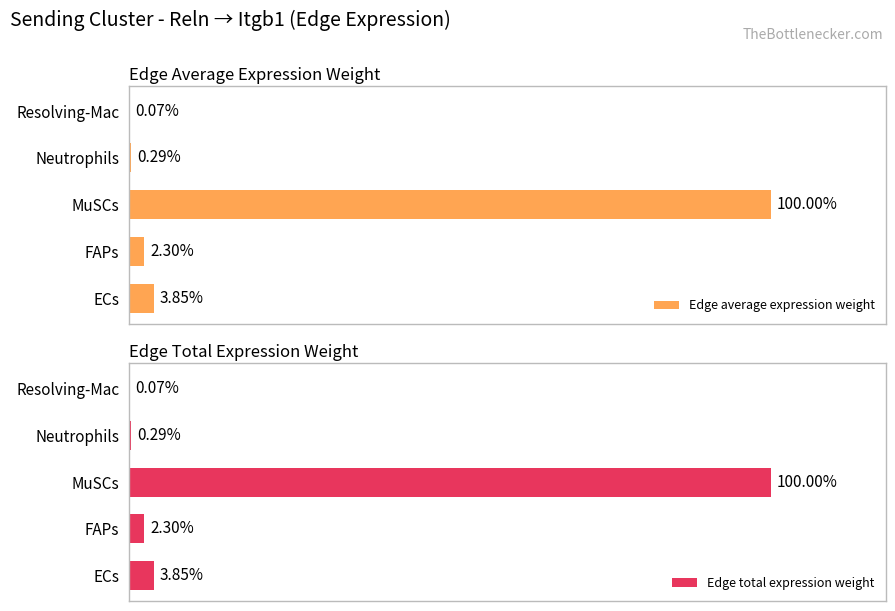

How many bars are there in each group?

2